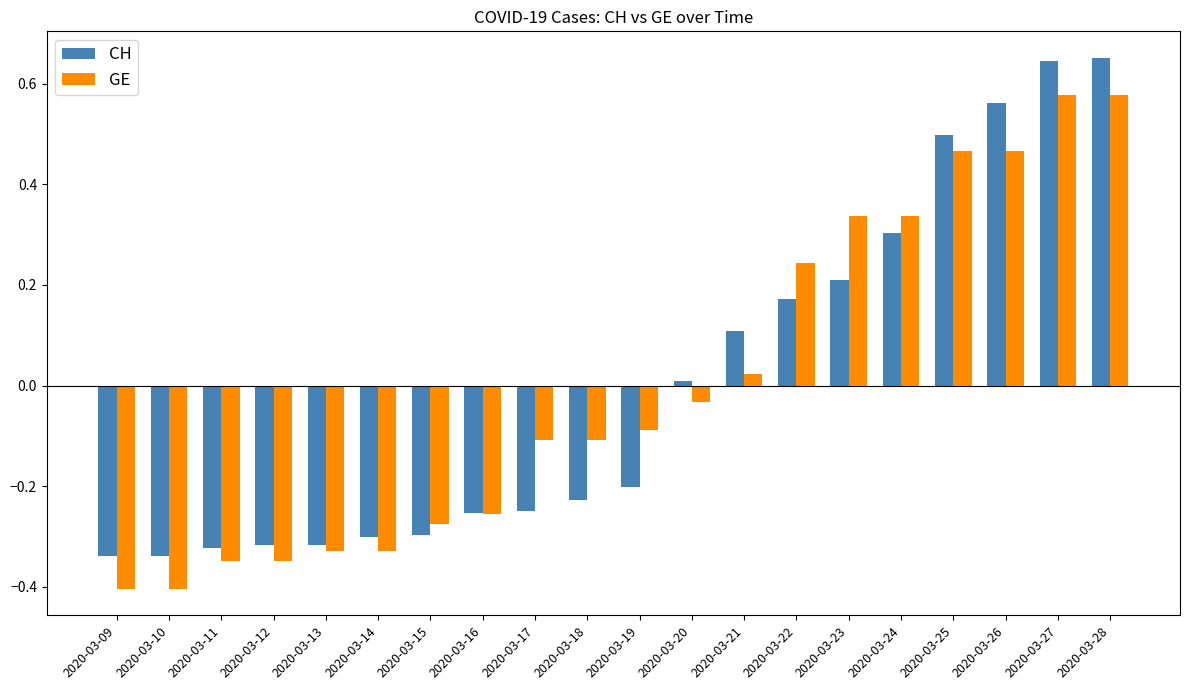

What are all the series names shown in the legend?

CH, GE